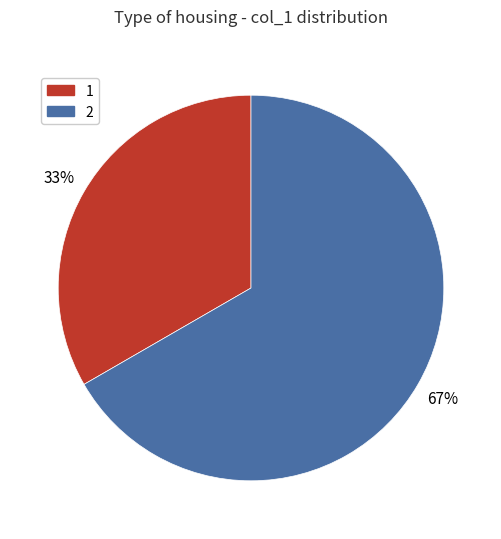

Rank the categories by value from highest to lowest.

2, 1